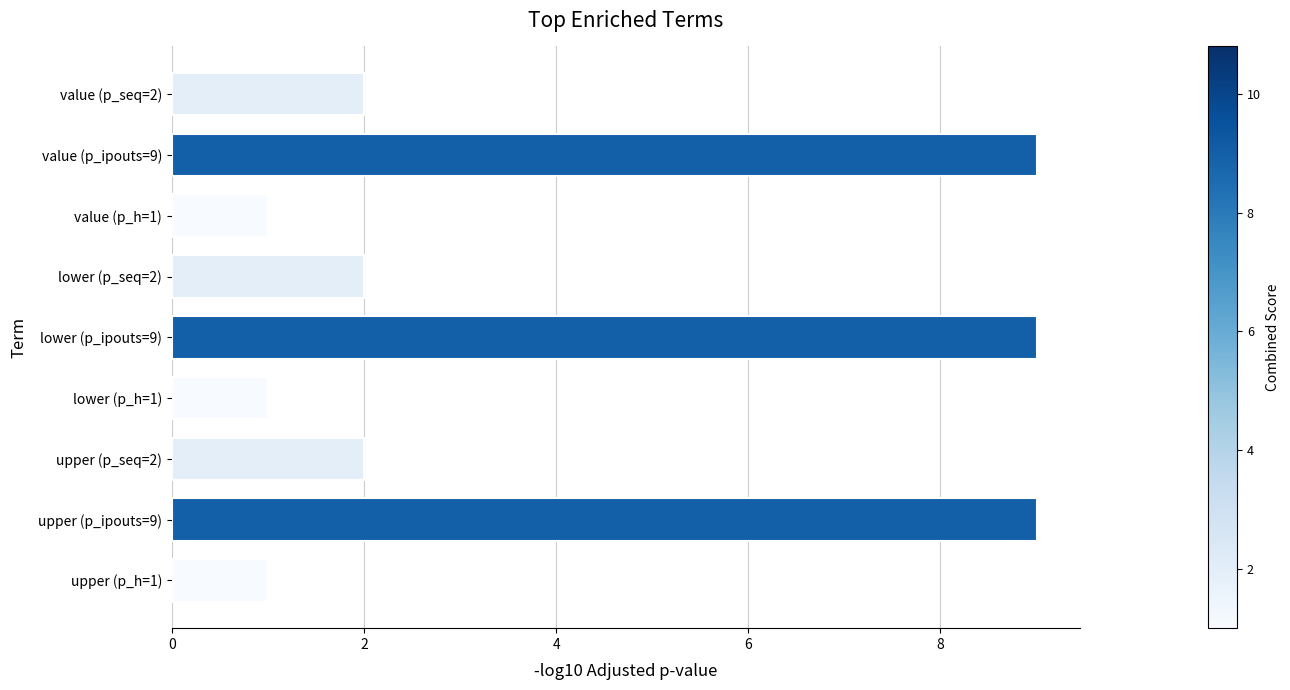

True or false: the data shows 0 at value (p_h=1).

False